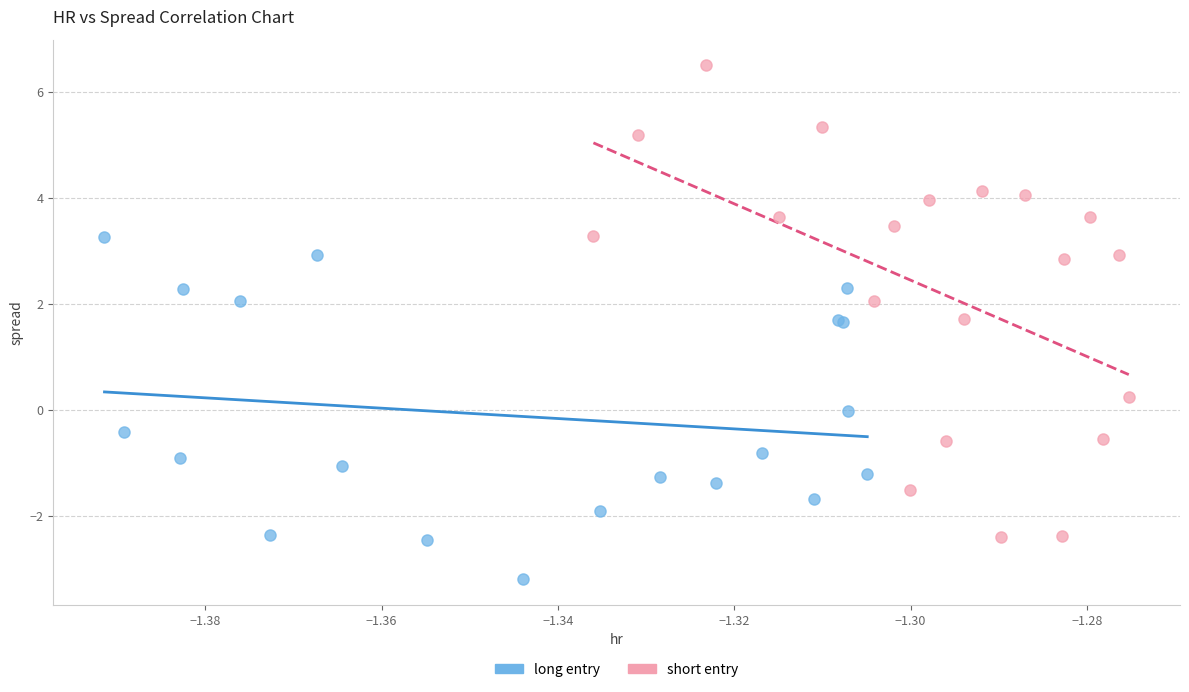

Which series reaches the minimum Y coordinate?

long entry